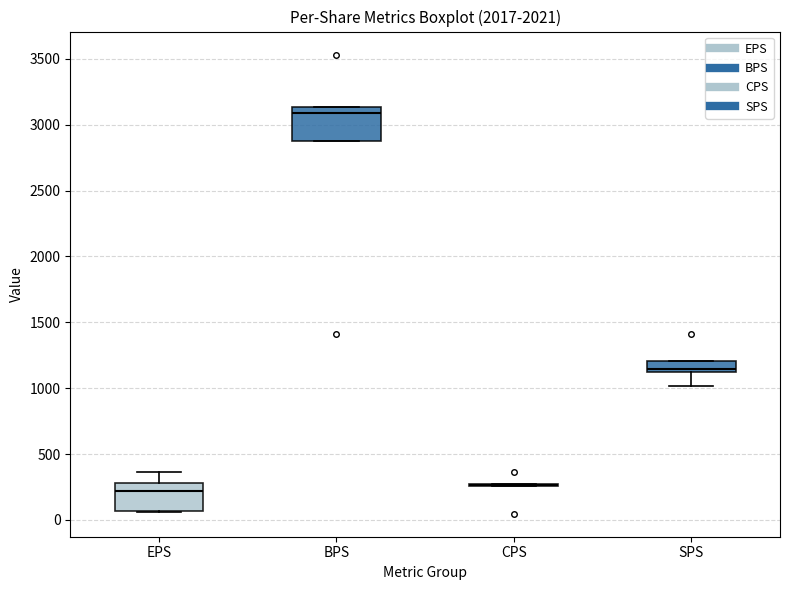

Reading left to right, transcribe this box plot: for each box, give where its median line is, the range the box spans, and where its two whiskers end, as read against the y-axis. The values are not printed on the chart, so give them approximately, as read against the axis.

EPS: median 200, box 50 to 300, whiskers 50 to 350
BPS: median 3100, box 2900 to 3150, whiskers 2900 to 3150
CPS: box collapsed to a line at 250, whiskers 250 to 250
SPS: median 1150, box 1100 to 1200, whiskers 1000 to 1200